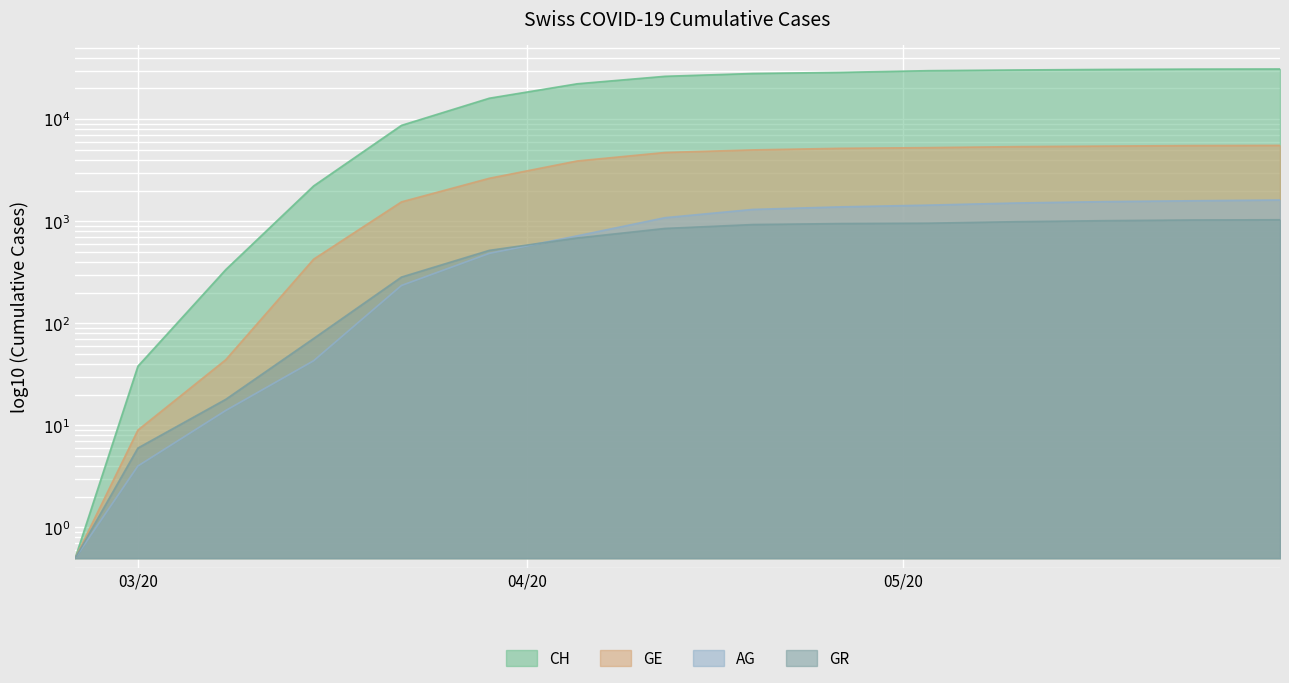

Rank the categories by AG value from lowest to highest.

2020-02-25, 2020-03-01, 2020-03-08, 2020-03-15, 2020-03-22, 2020-03-29, 2020-04-05, 2020-04-12, 2020-04-19, 2020-04-26, 2020-05-03, 2020-05-10, 2020-05-17, 2020-05-24, 2020-05-31